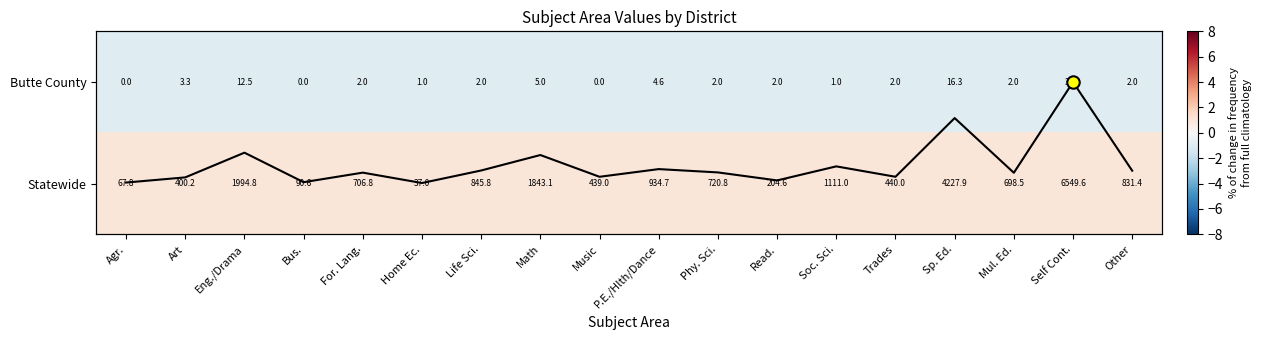

Is it true that Statewide equals 119.4 at Agr.?

False